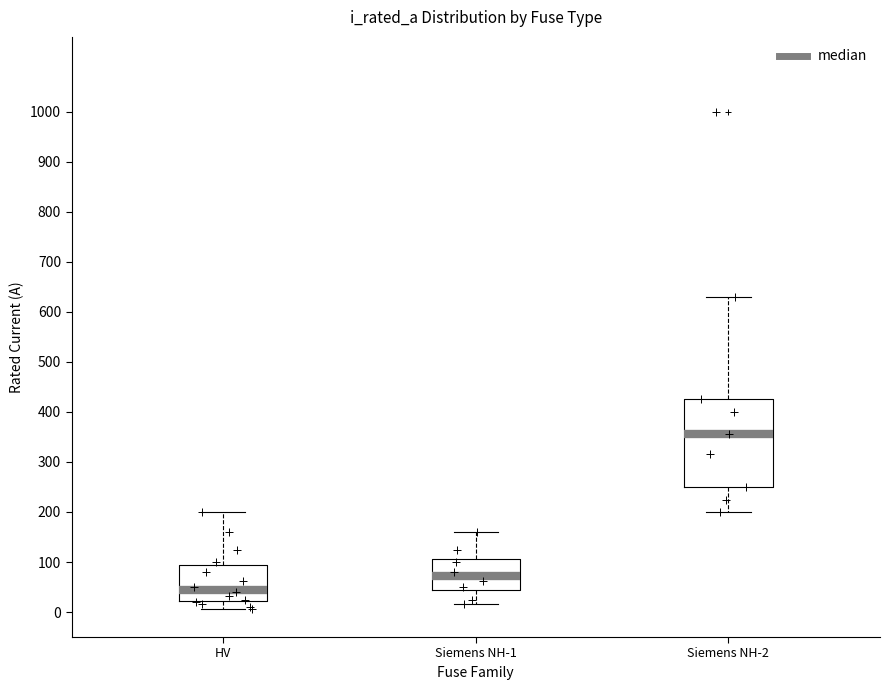

Reading left to right, read every box against the y-axis: the position of its median line, the range the box covers, and the ends of its whiskers. The values are not printed on the chart, so give them approximately, as read against the axis.

HV: median 50, box 20 to 100, whiskers 10 to 200
Siemens NH-1: median 70, box 40 to 110, whiskers 20 to 160
Siemens NH-2: median 360, box 250 to 430, whiskers 200 to 630